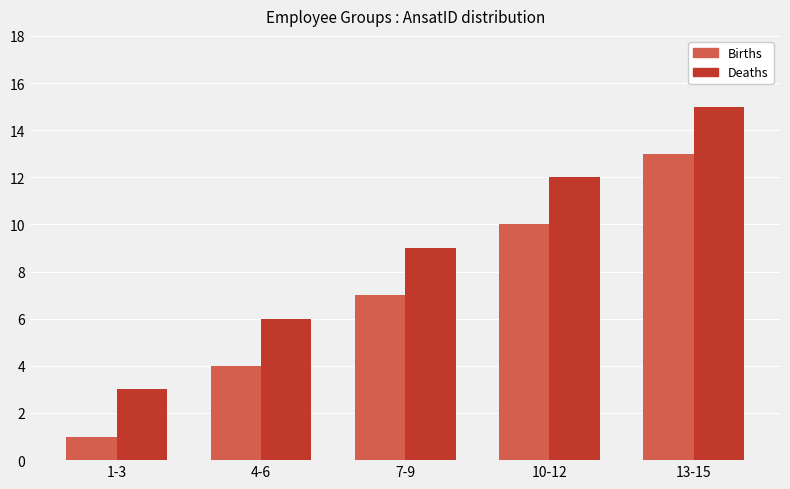

What is the value of the Deaths bar at the 1st from the left?

3